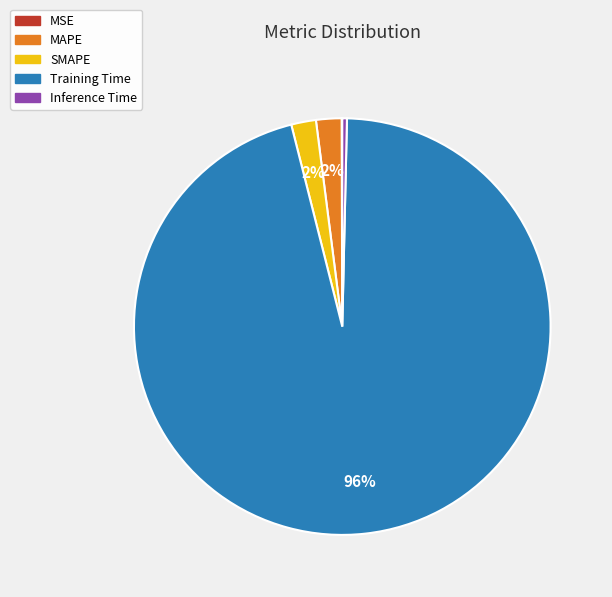

True or false: Training Time accounts for 96% of the total.

True